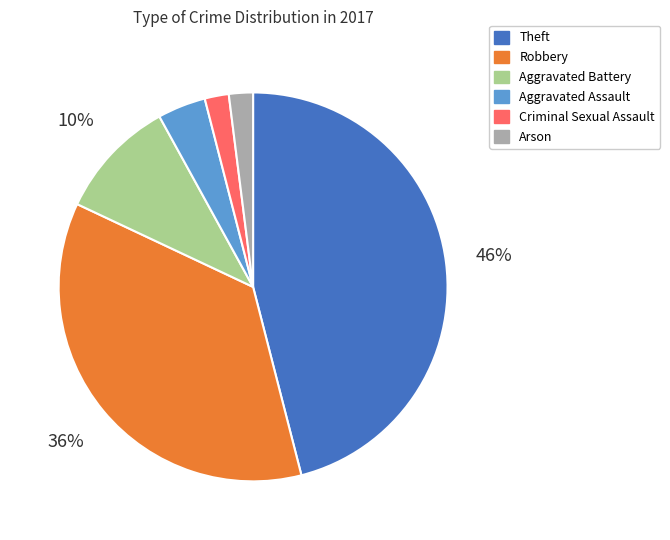

To the nearest percent, what is the average slice percentage?

17%